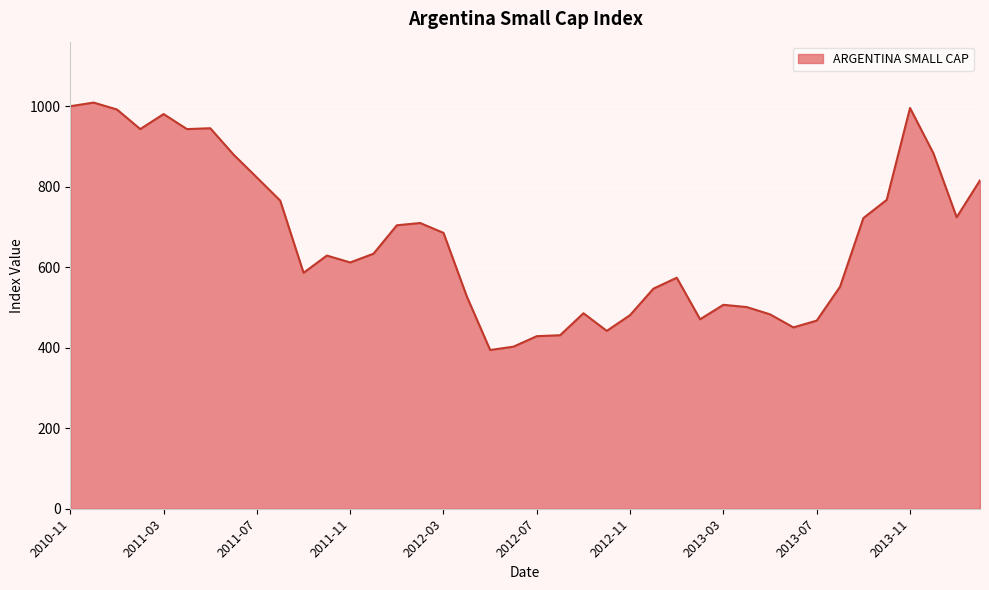

True or false: the data has more than 0 interior local peaks.

True